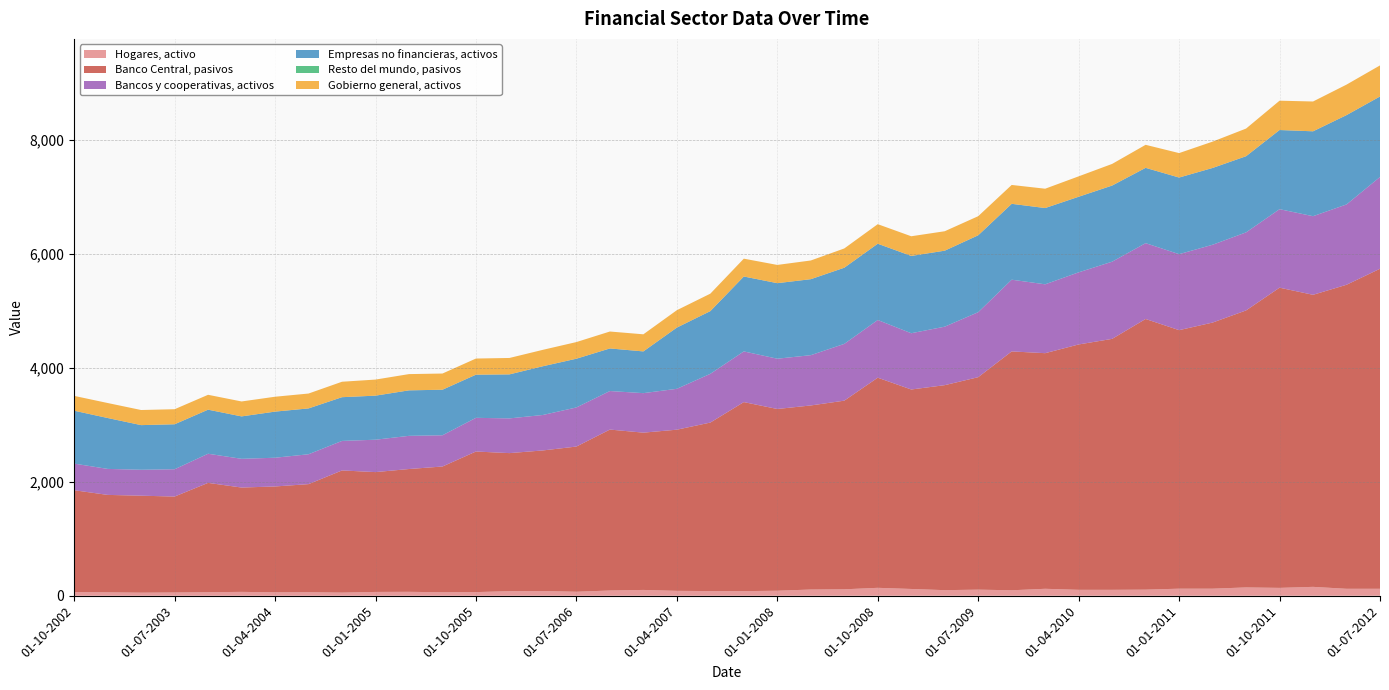

Reading left to right, extract all data points from this chart.

Hogares, activo: 65	60	54	57	62	68	60	62	55	67	69	61	64	80	83	70	92	102	86	82	81	88	109	113	139	119	98	107	96	122	104	104	107	124	124	146	138	156	122	122
Banco Central, pasivos: 1786	1709	1701	1683	1918	1830	1857	1896	2143	2102	2154	2206	2466	2422	2466	2547	2823	2759	2827	2956	3316	3188	3229	3309	3686	3499	3596	3727	4190	4133	4304	4402	4748	4535	4668	4859	5266	5123	5333	5614
Bancos y cooperativas, activos: 467	456	455	479	511	504	504	524	518	568	582	548	591	609	622	686	676	693	717	855	889	882	882	996	1012	987	1026	1140	1258	1208	1265	1354	1330	1333	1365	1369	1377	1379	1409	1610
Empresas no financieras, activos: 928	893	783	789	773	744	809	804	767	773	798	799	757	772	855	855	747	732	1074	1100	1314	1325	1333	1336	1338	1356	1333	1349	1331	1338	1326	1335	1321	1344	1347	1336	1388	1489	1567	1412
Resto del mundo, pasivos: 0	0	0	0	0	0	0	0	0	0	0	0	0	0	0	0	0	0	0	0	0	0	0	0	0	0	0	0	0	0	0	1	0	0	0	0	1	0	0	0
Gobierno general, activos: 260	263	265	264	261	262	261	261	271	282	285	284	283	288	288	292	297	300	305	306	313	320	328	338	343	345	341	335	331	339	358	379	404	429	462	485	514	523	535	545